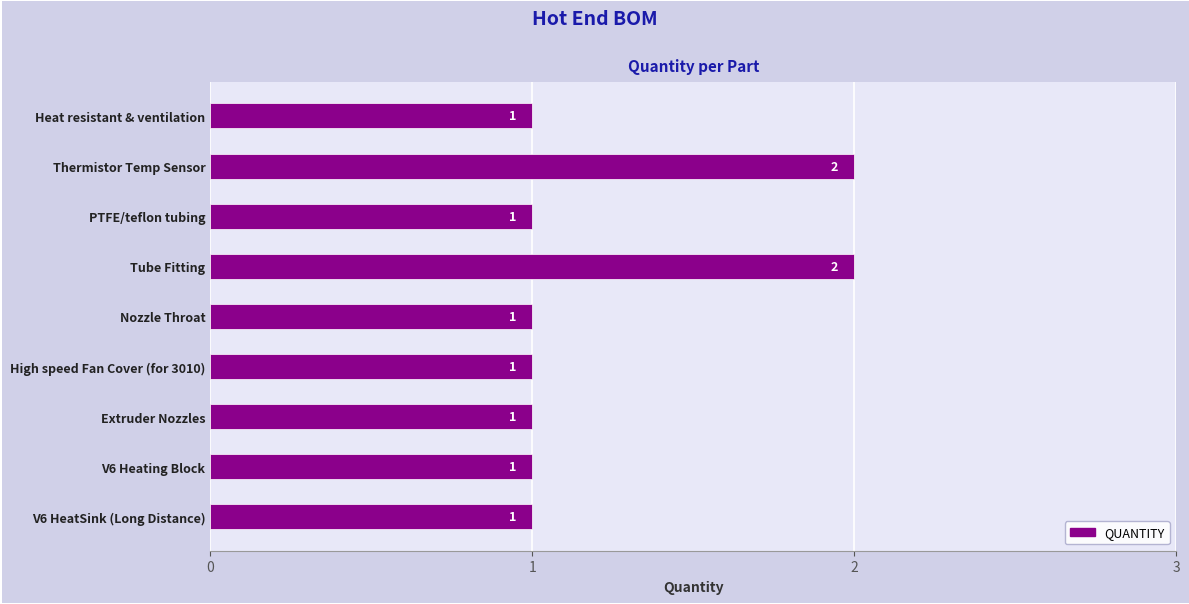

How many values are between 1 and 2?

9